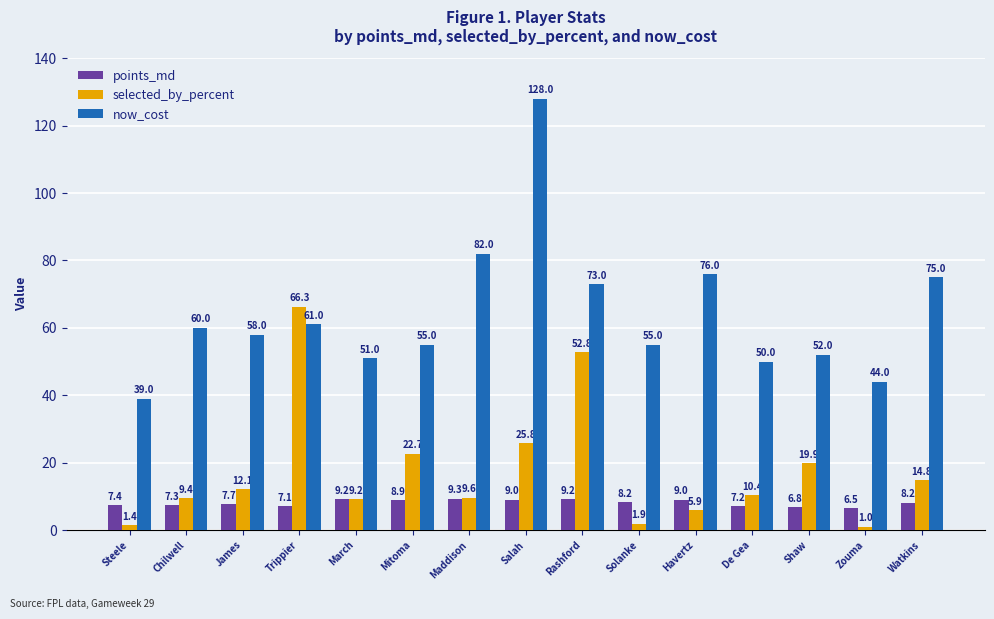

What is the average value of the now_cost series?

63.9